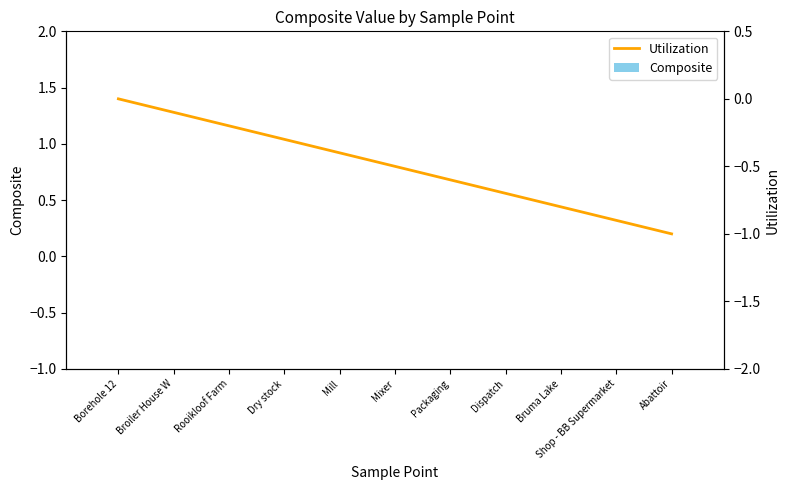

The value of Utilization at Dispatch is -0.4. True or false?

False